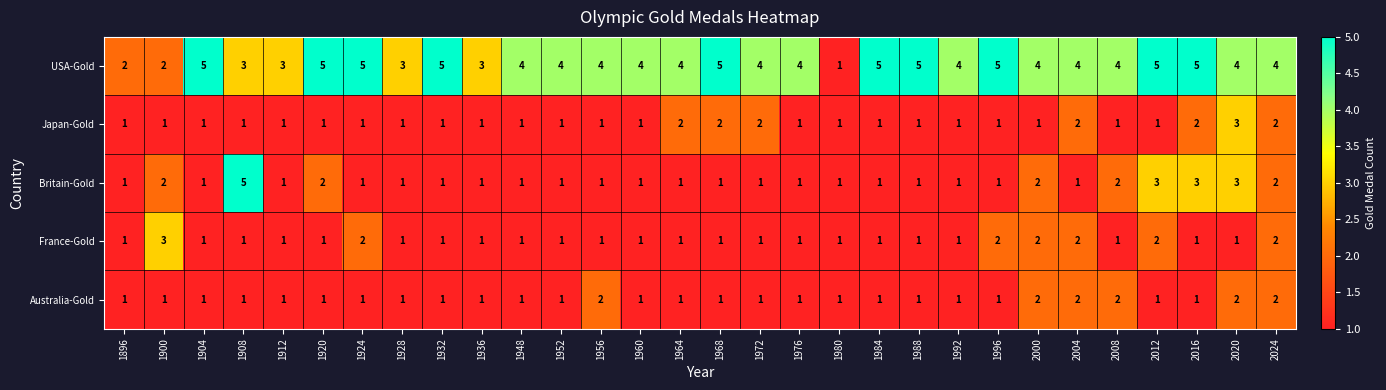

What is the approximate value of USA-Gold at 1920?

5